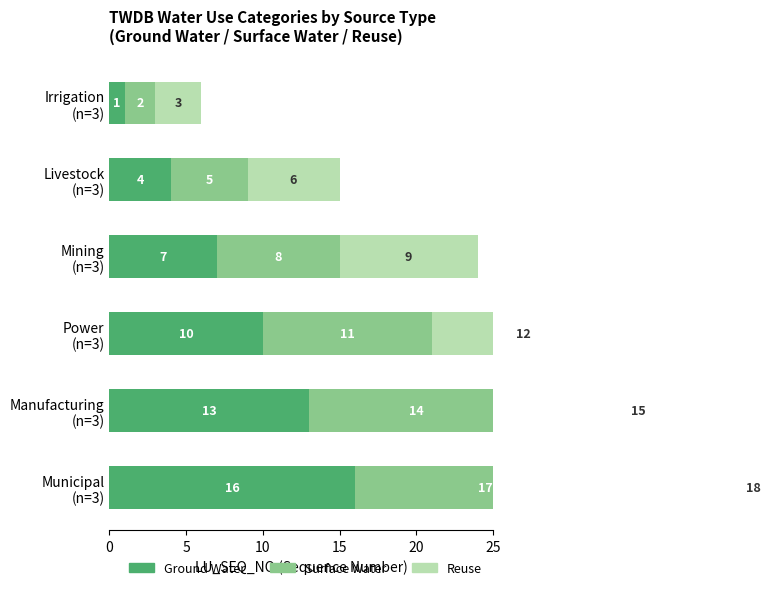

What is the total value across all series at Irrigation (n=3)?

6